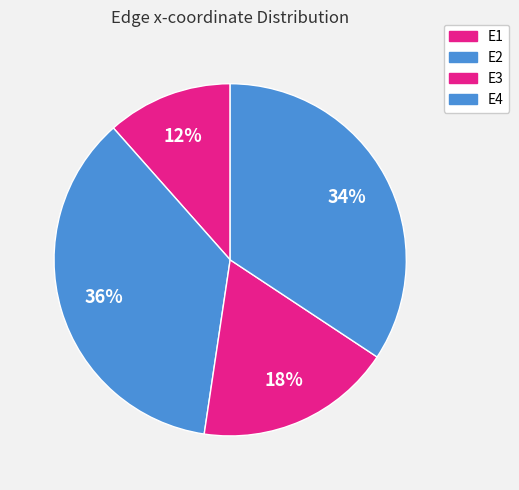

How many slices are in this pie chart?

4